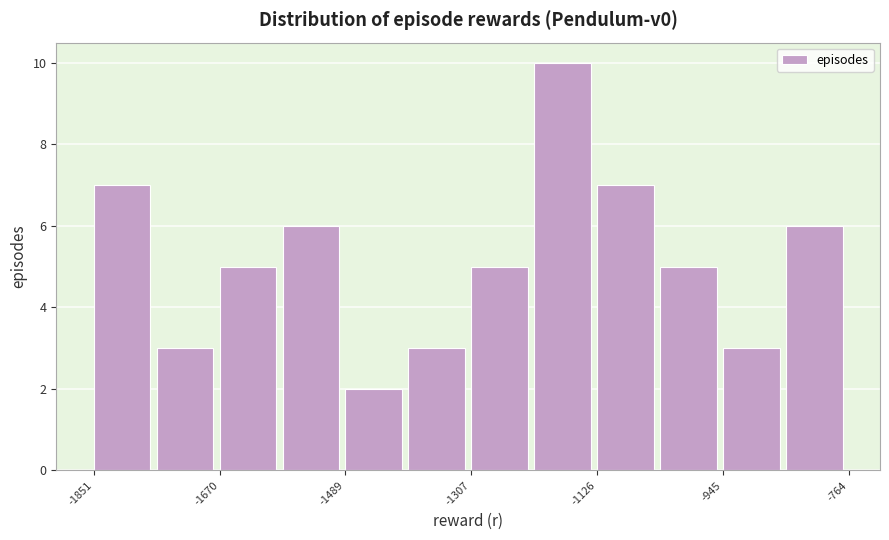

How tall is the bar that spans -1040 to -940 on the x-axis? Neither the bar edges nor the heights are printed on the chart, so give them approximately, as read against the axes.

5